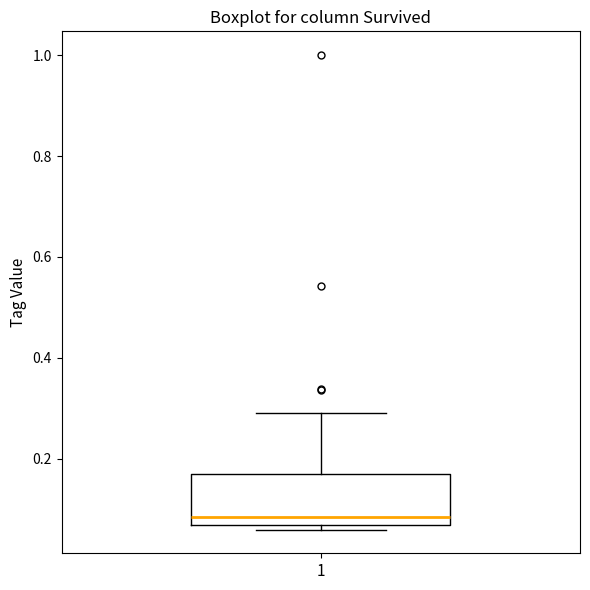

Read this box plot against the y-axis: the position of the median line, the range covered by the box, and the ends of both whiskers. The values are not printed on the chart, so give them approximately, as read against the axis.

median 0.08, box 0.06 to 0.16, whiskers 0.06 (just below the box's lower edge) to 0.30